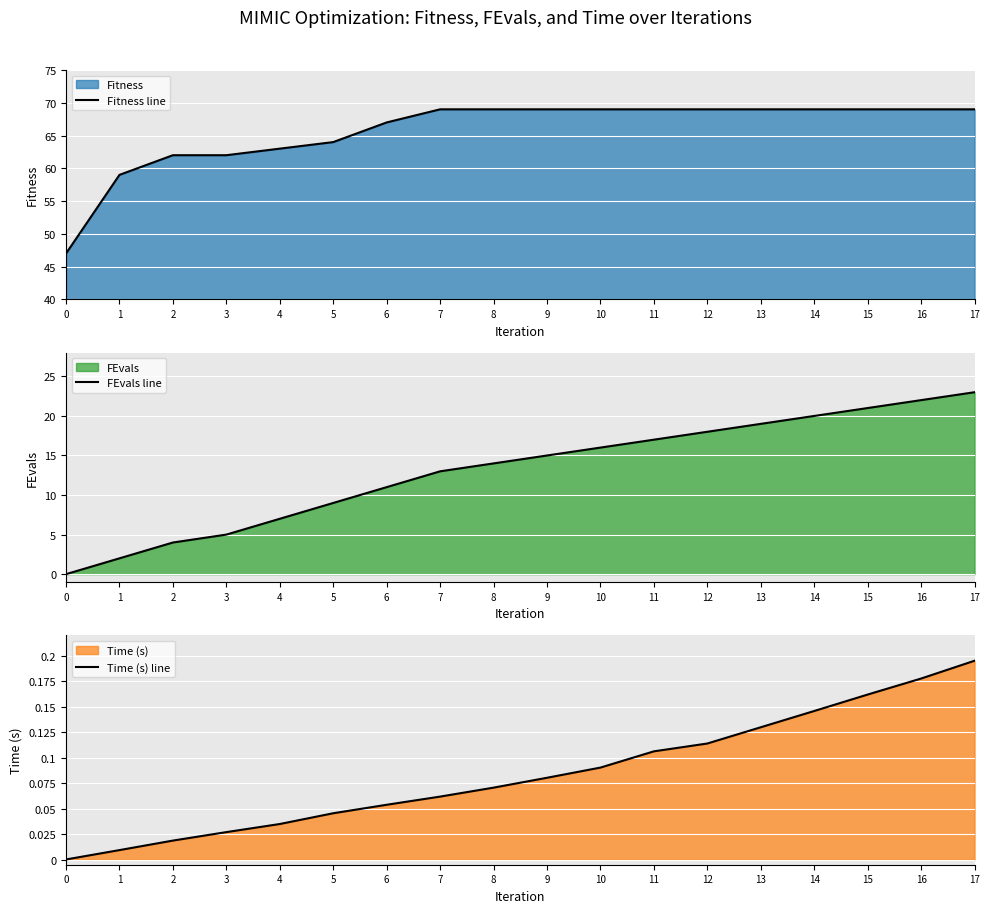

Reading left to right, list all the values displayed in this chart.

Fitness line: 0=47.0	1=59.0	2=62.0	3=62.0	4=63.0	5=64.0	6=67.0	7=69.0	8=69.0	9=69.0	10=69.0	11=69.0	12=69.0	13=69.0	14=69.0	15=69.0	16=69.0	17=69.0
FEvals line: 0=0.0	1=2.0	2=4.0	3=5.0	4=7.0	5=9.0	6=11.0	7=13.0	8=14.0	9=15.0	10=16.0	11=17.0	12=18.0	13=19.0	14=20.0	15=21.0	16=22.0	17=23.0
Time (s) line: 0=0.0	1=0.0	2=0.0	3=0.0	4=0.0	5=0.0	6=0.1	7=0.1	8=0.1	9=0.1	10=0.1	11=0.1	12=0.1	13=0.1	14=0.1	15=0.2	16=0.2	17=0.2